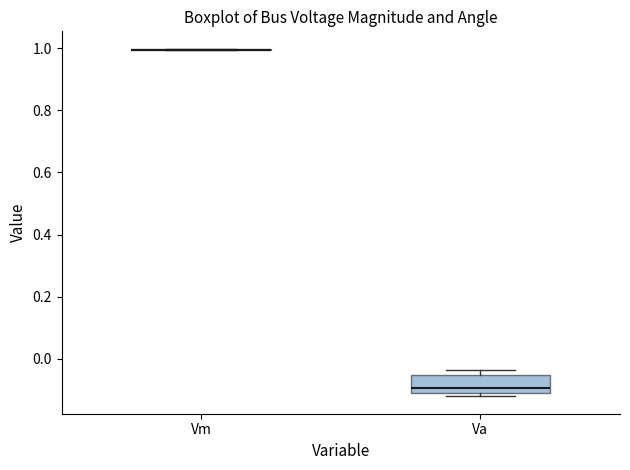

Reading left to right, transcribe this box plot: for each box, give where its median line is, the range the box spans, and where its two whiskers end, as read against the y-axis. The values are not printed on the chart, so give them approximately, as read against the axis.

Vm: box collapsed to a line at 1.00, whiskers 1.00 to 1.00
Va: median -0.10, box -0.12 to -0.06, whiskers -0.12 (just below the box's lower edge) to -0.04